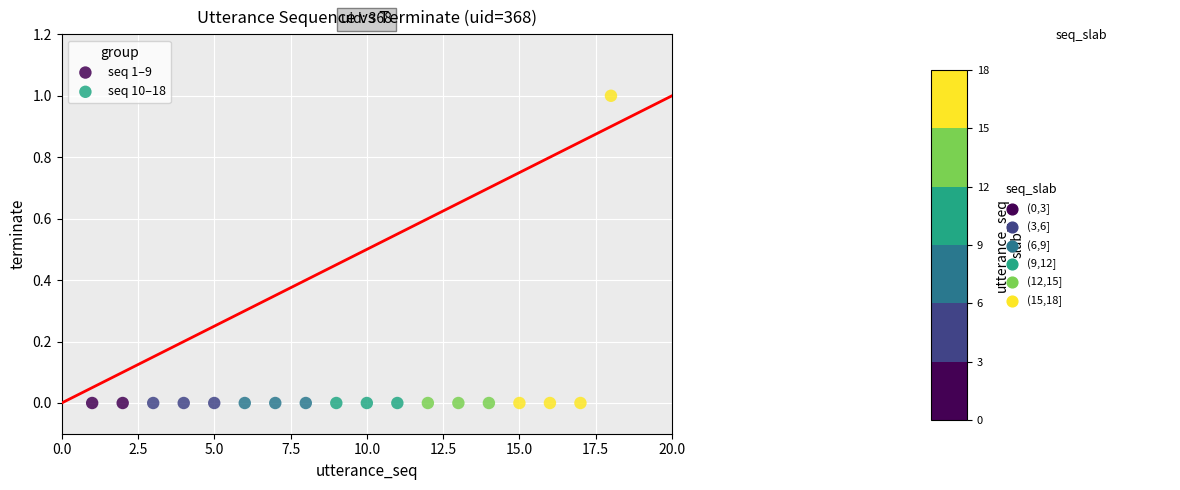

Which series contains the highest Y value?

seq 10–18